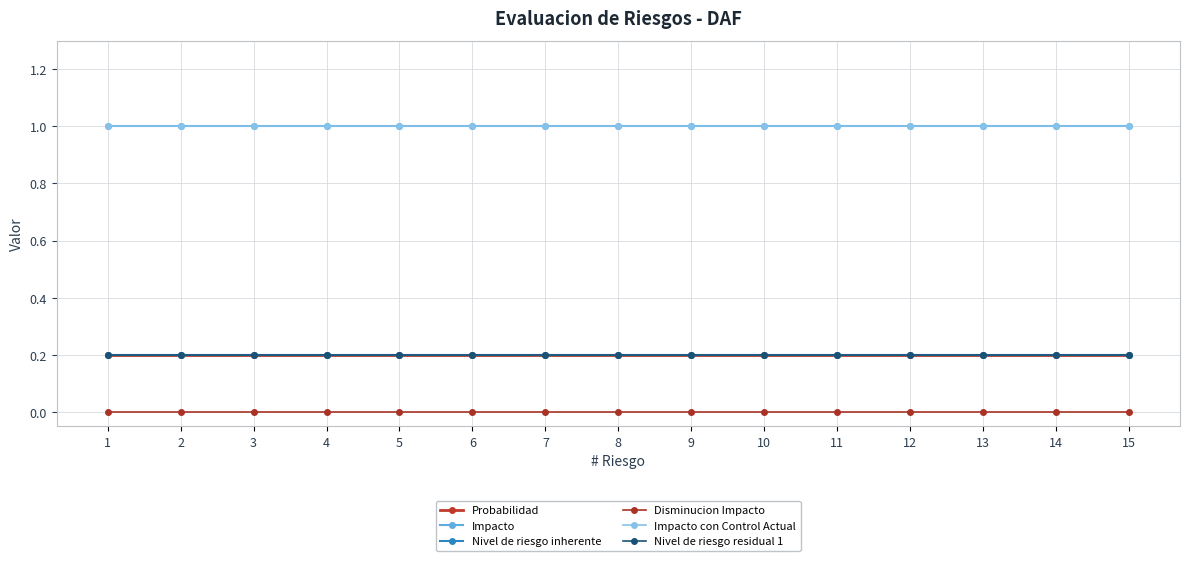

True or false: Nivel de riesgo residual 1 has more than 2 interior local peaks.

False